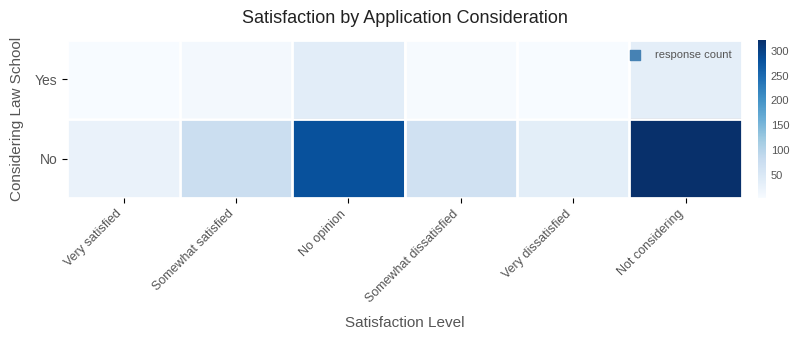

Which series has the largest total across all categories?

No